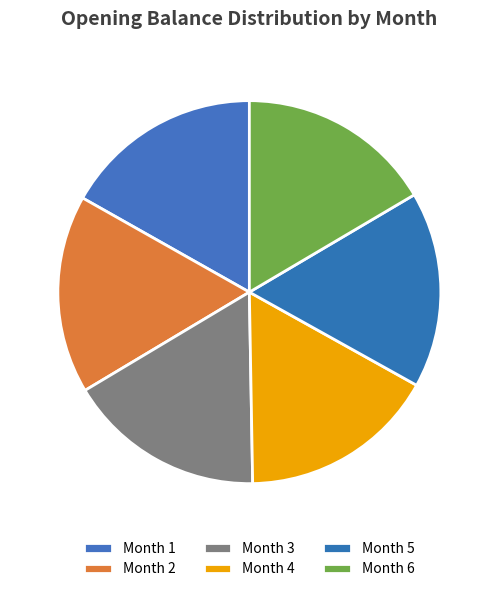

To the nearest percent, what portion does Month 5 represent?

17%